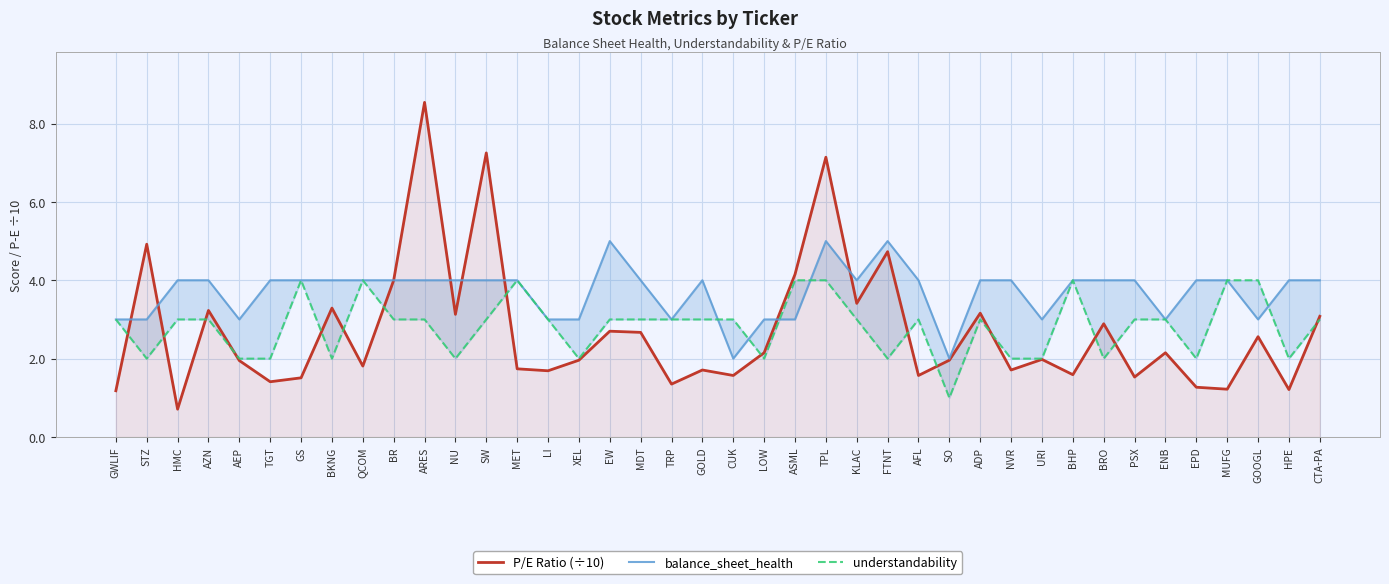

What position from the right is HPE?

2